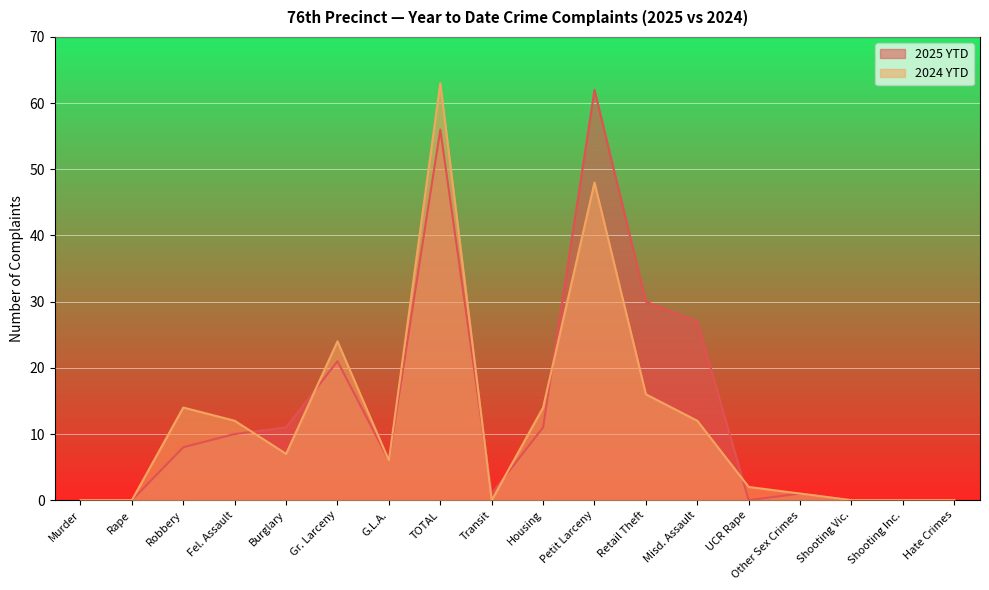

Which series changed the most between G.L.A. and Shooting Inc.?

2025 YTD